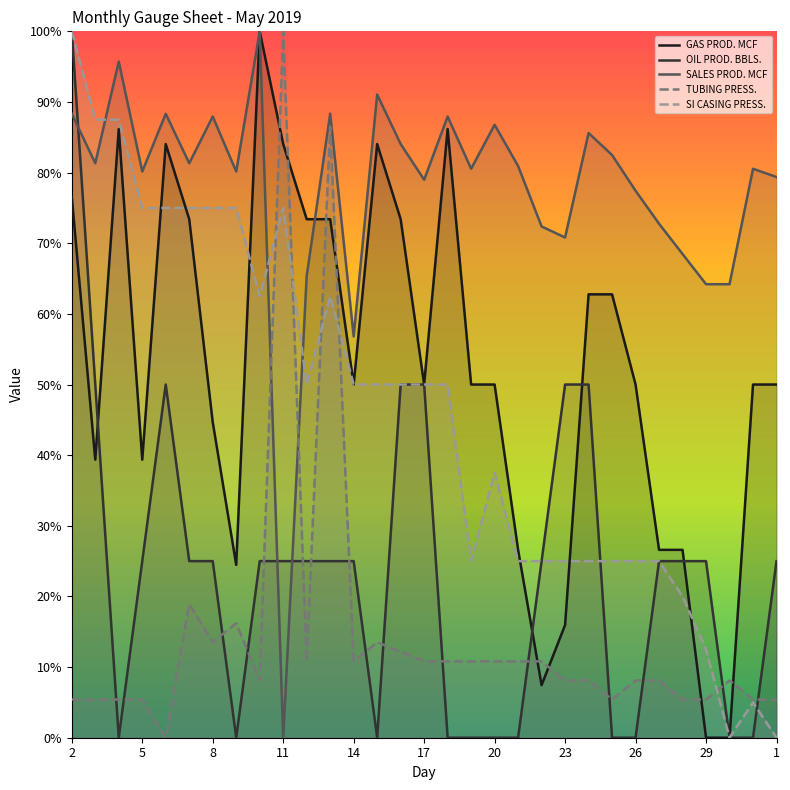

What are all the series names shown in the legend?

GAS PROD. MCF, OIL PROD. BBLS., SALES PROD. MCF, TUBING PRESS., SI CASING PRESS.